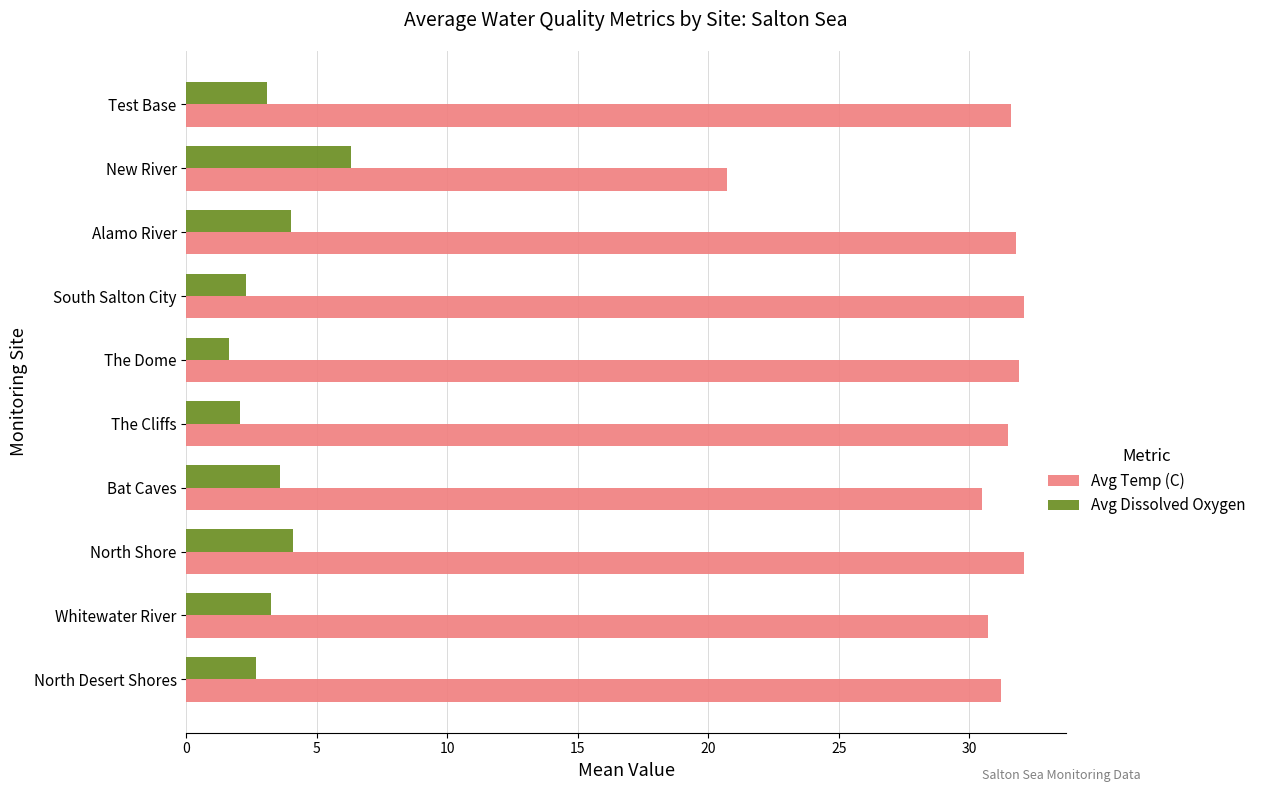

Rank the series by their average value, from lowest to highest.

Avg Dissolved Oxygen, Avg Temp (C)